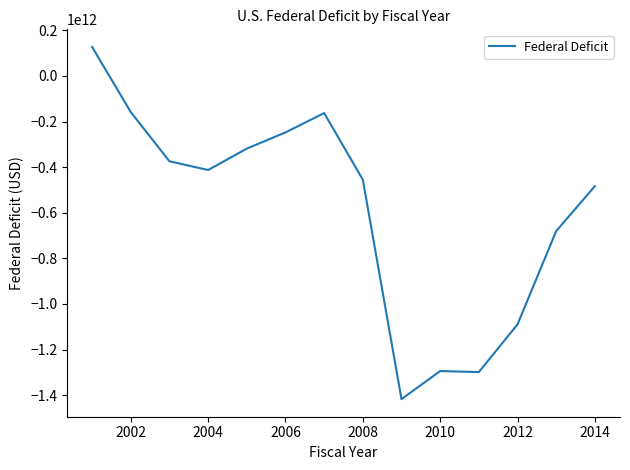

True or false: there are more than 0 points higher than both neighbors.

True